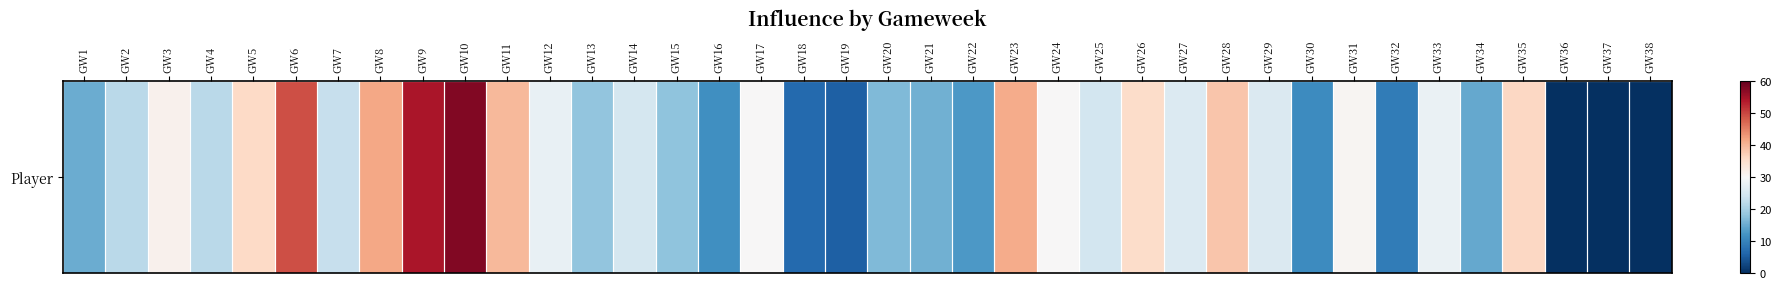

Rank the categories by value from highest to lowest.

GW10, GW9, GW6, GW8, GW23, GW11, GW28, GW35, GW5, GW26, GW3, GW31, GW17, GW24, GW33, GW12, GW27, GW29, GW14, GW25, GW7, GW2, GW4, GW13, GW15, GW20, GW21, GW1, GW34, GW22, GW16, GW30, GW32, GW18, GW19, GW36, GW37, GW38